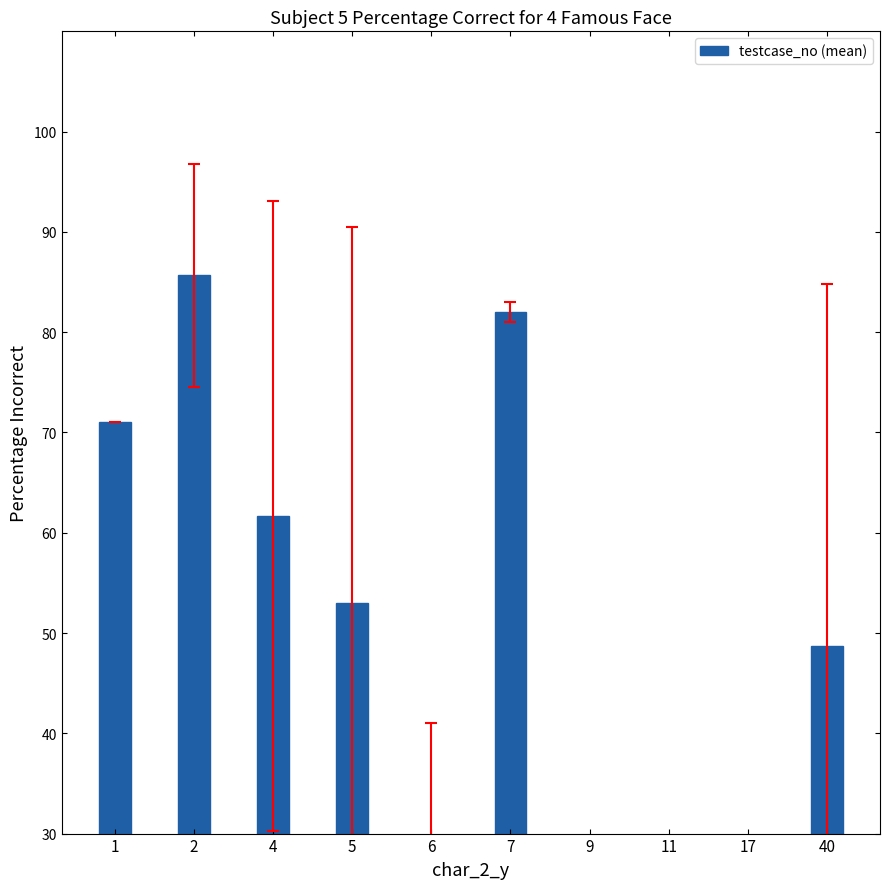

List the labels in order of value, smallest first.

11, 9, 6, 17, 40, 5, 4, 1, 7, 2